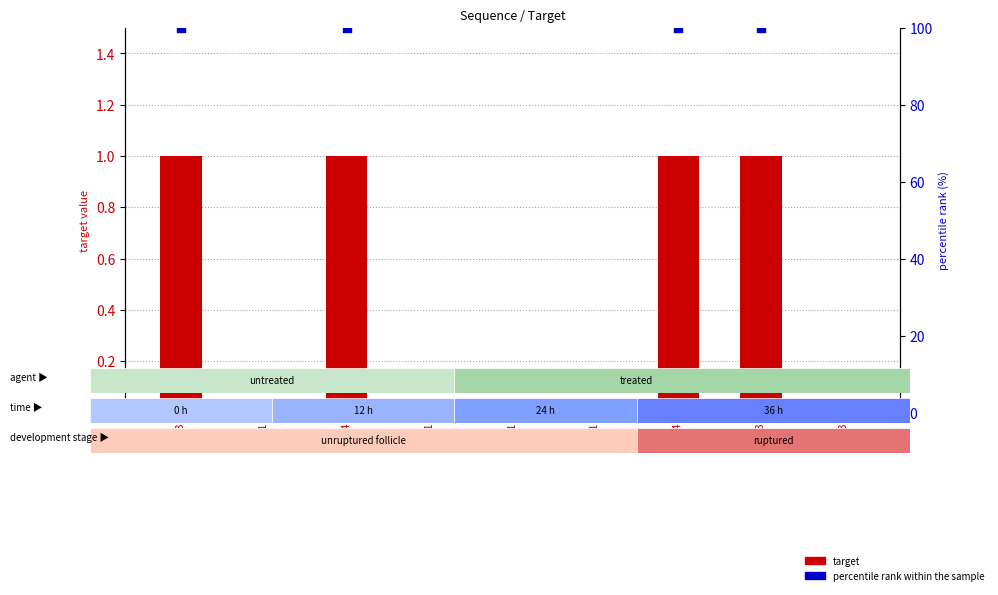

What are all the series names shown in the legend?

target, percentile rank within the sample